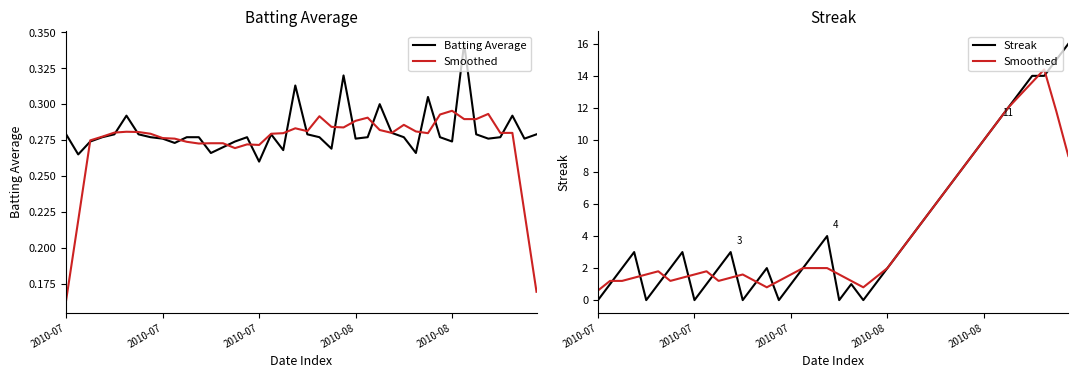

Does the chart display data point markers on the line(s)?

No